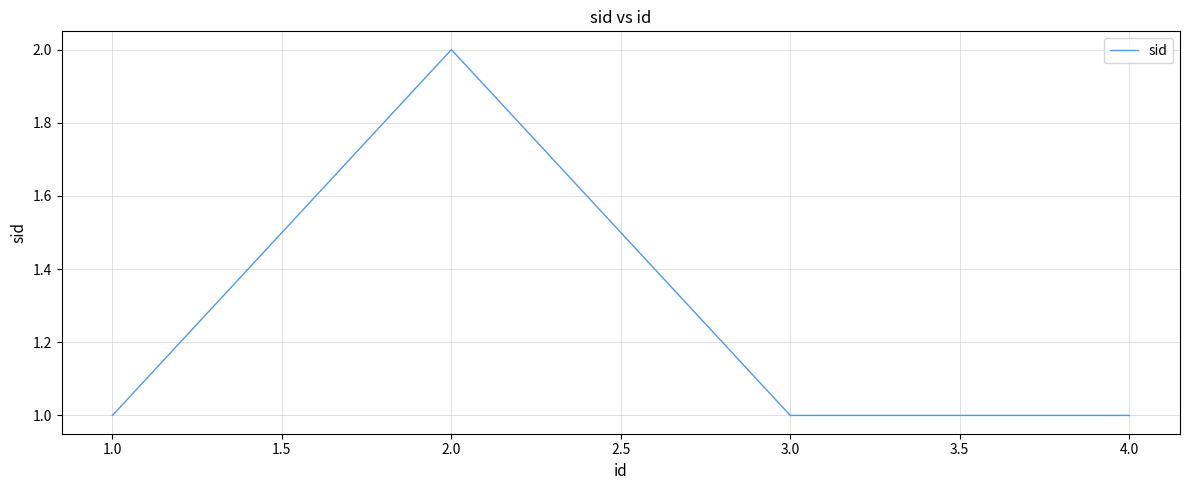

How many interior local peaks (higher than both neighbors) does the data have?

1